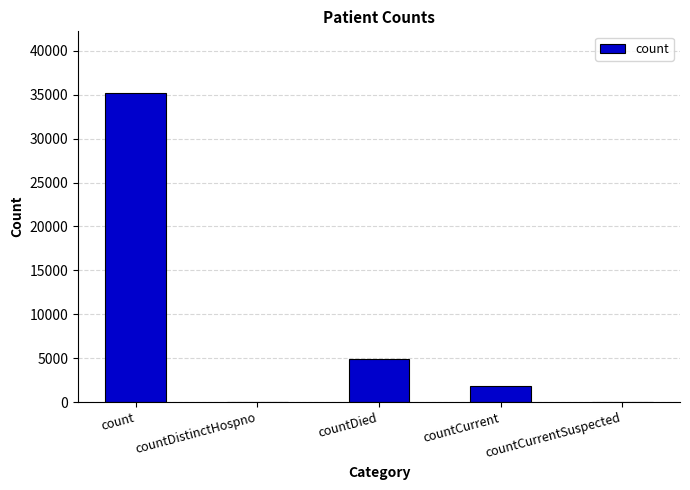

The value at countCurrent is 1787. True or false?

True